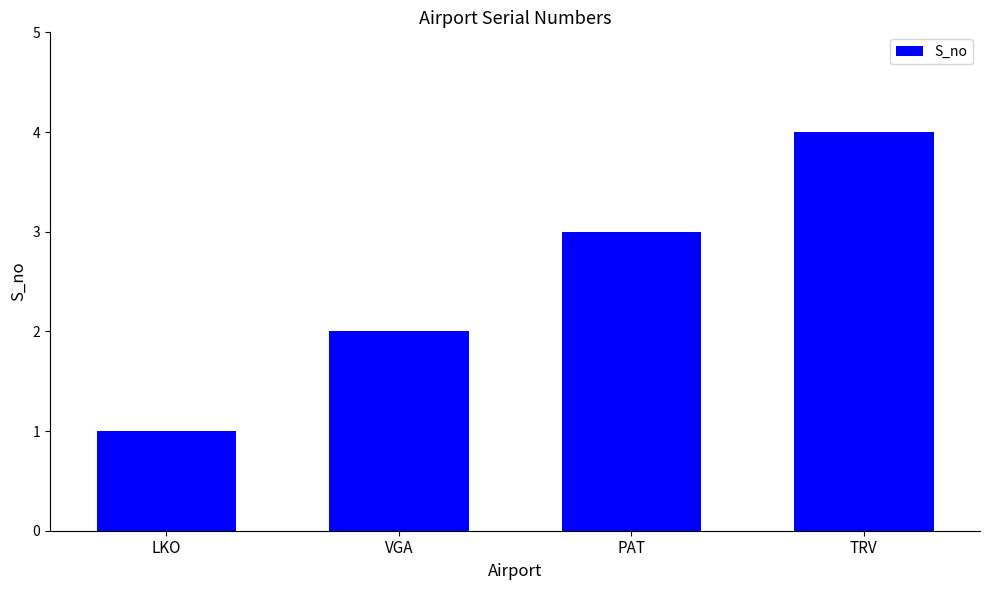

Rank the categories by value from lowest to highest.

LKO, VGA, PAT, TRV